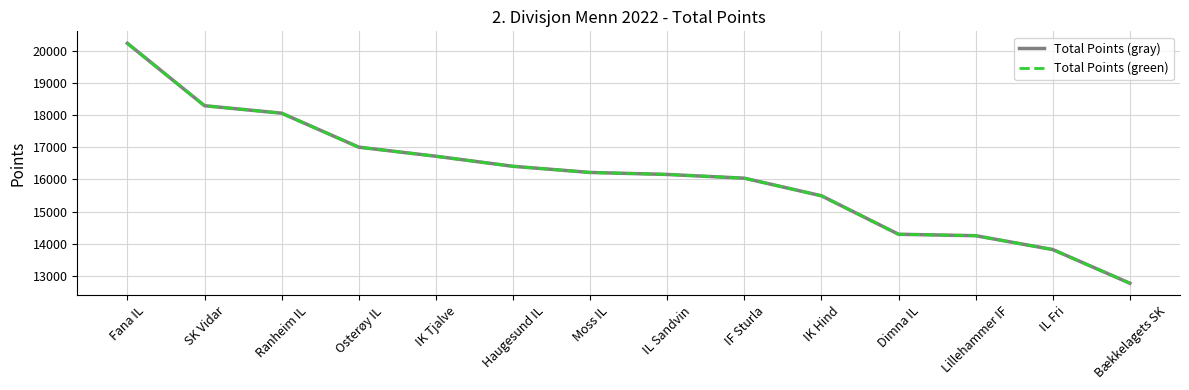

Does the chart display data point markers on the line(s)?

No